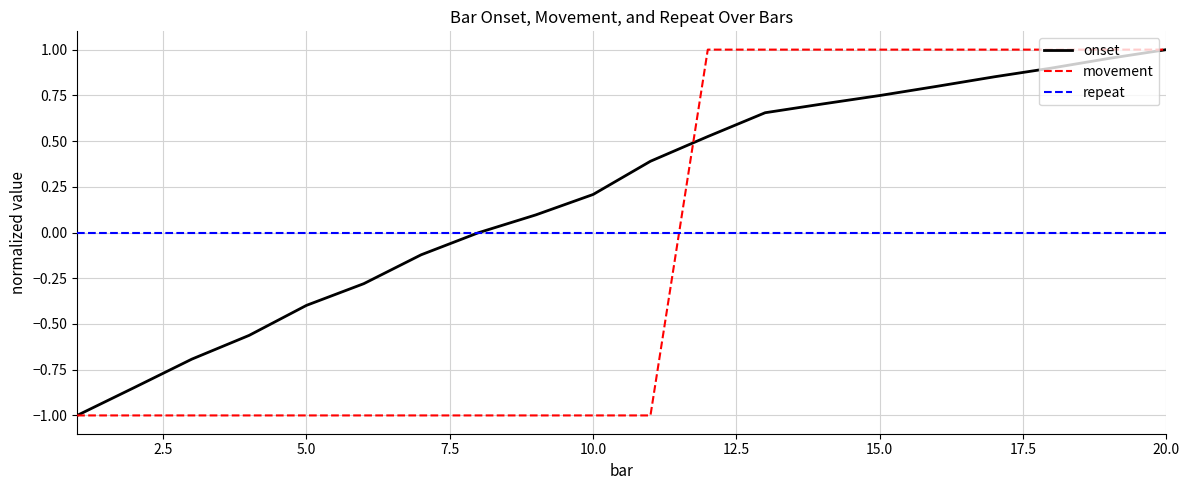

List the series in order of their overall mean, lowest first.

movement, repeat, onset